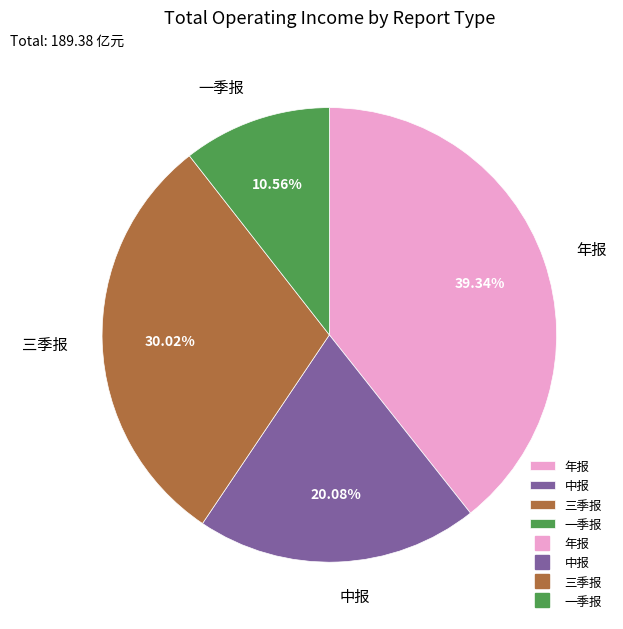

How many slices are in this pie chart?

4